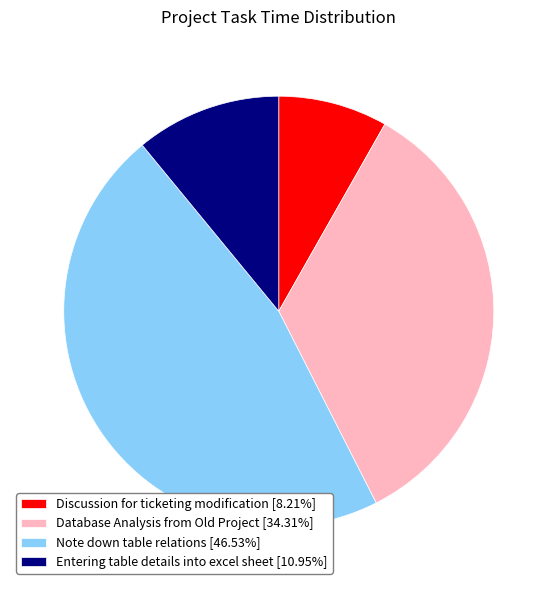

Rank the categories by value from lowest to highest.

Discussion for ticketing modification, Entering table details into excel sheet, Database Analysis from Old Project, Note down table relations